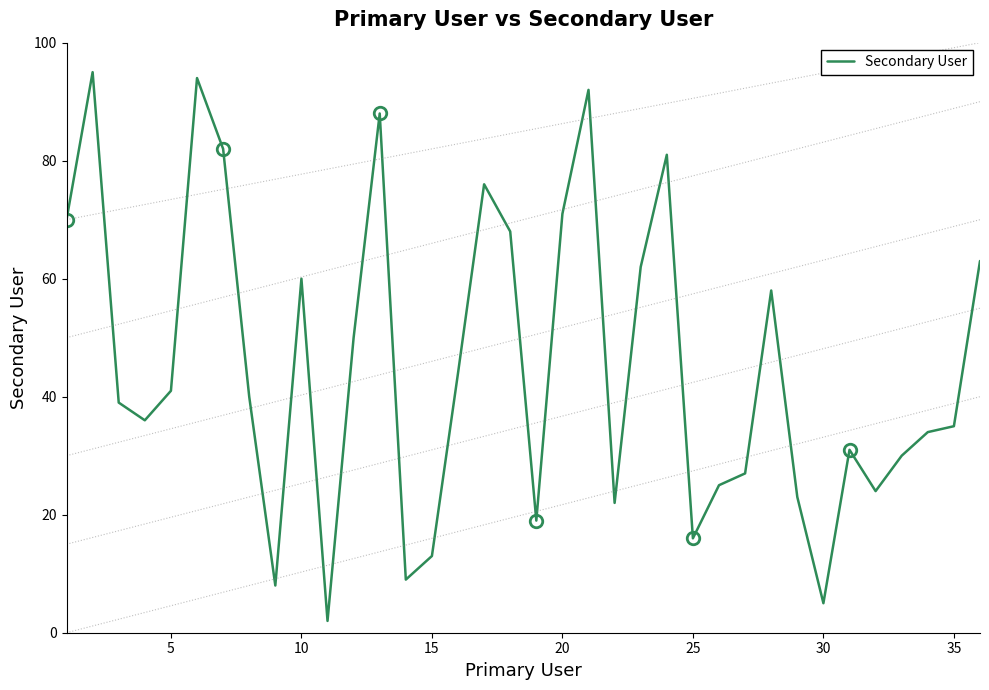

How many interior local valleys (lower than both neighbors) does the data have?

9